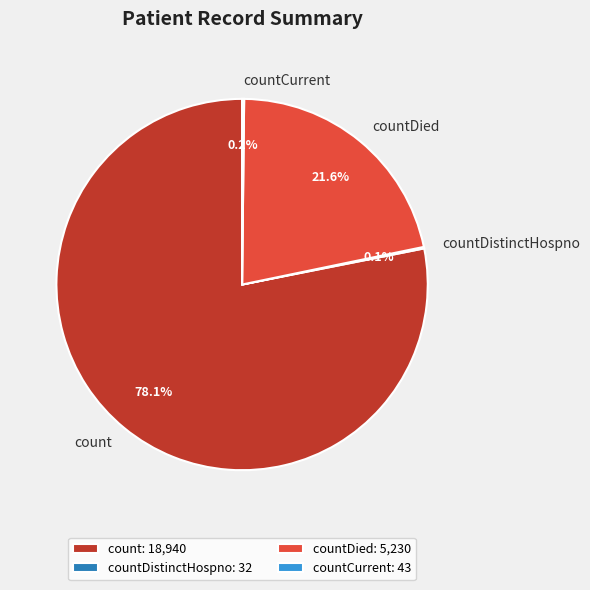

Is there any slice that represents more than half of the pie?

Yes